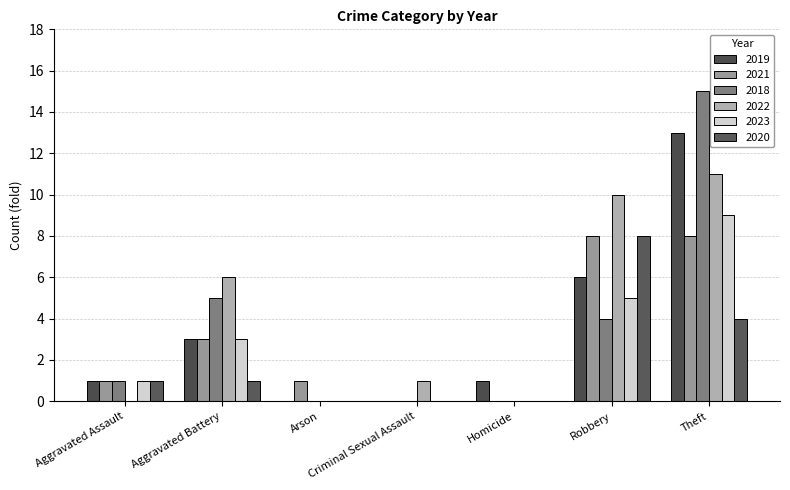

What position from the left is Aggravated Battery?

2